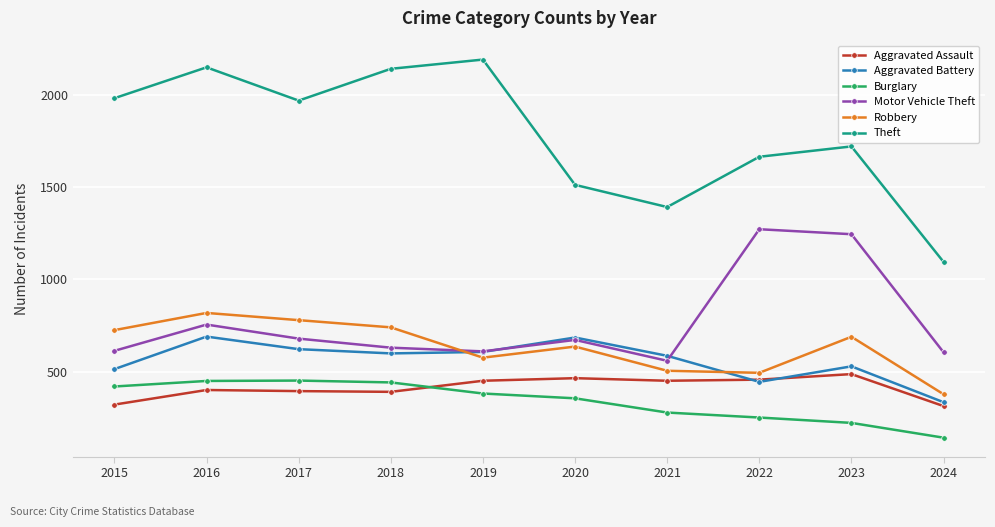

What is the difference between the maximum and minimum values in the Motor Vehicle Theft series?

712